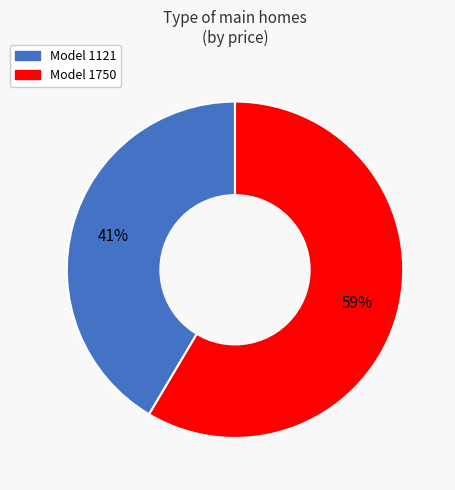

To the nearest percent, what percentage of the pie is Model 1121?

41%